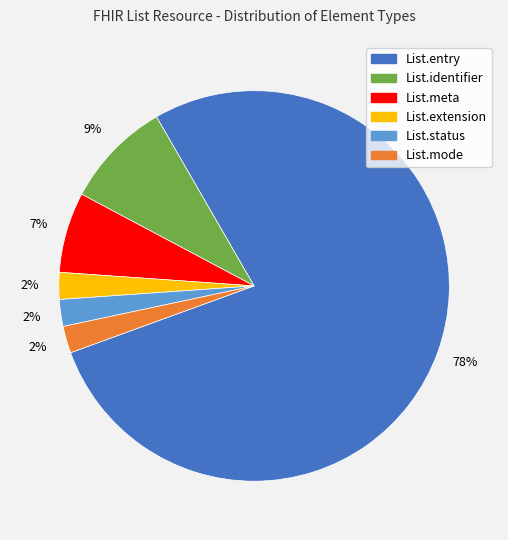

True or false: List.entry accounts for 91% of the total.

False